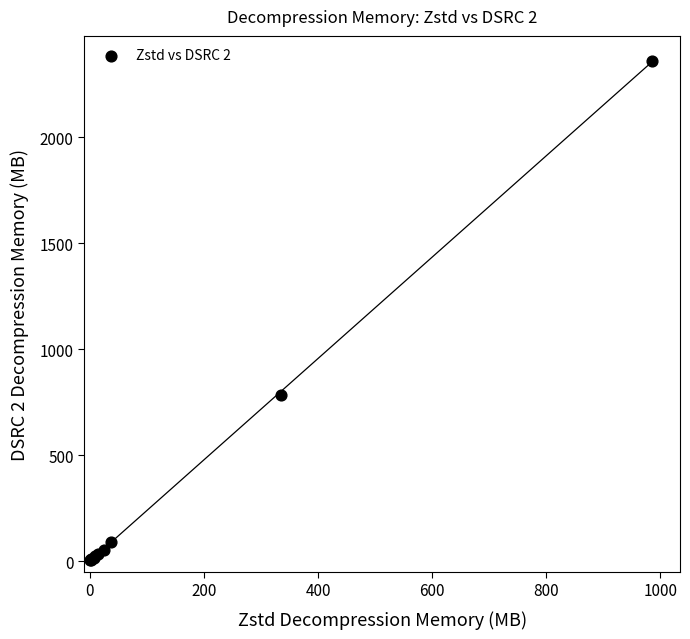

What Y value in the scatter plot is closest to 1183?

784.6